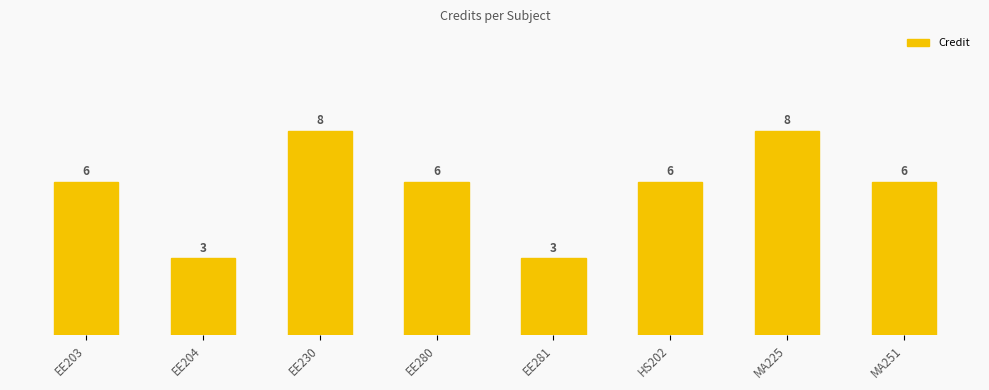

Rank the categories by value from highest to lowest.

EE230, MA225, EE203, EE280, HS202, MA251, EE204, EE281